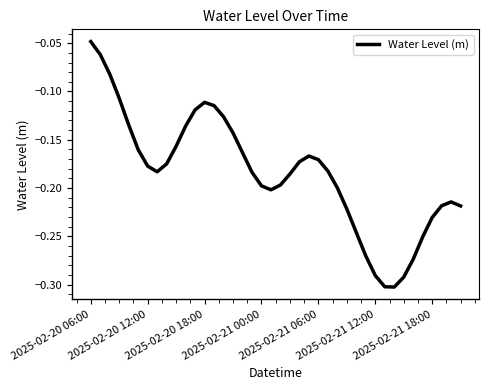

What is the difference between the maximum and minimum values?

0.3